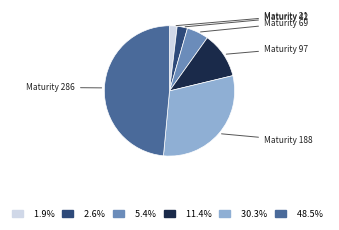

Count the number of slices in the pie.

6